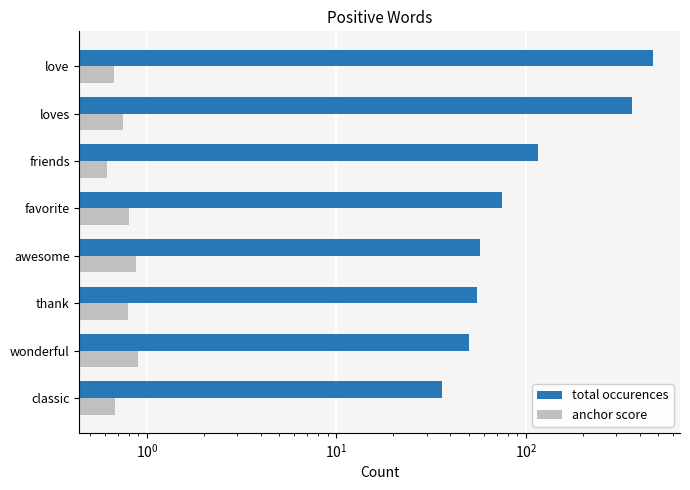

What is the sum of all anchor score values?

6.1